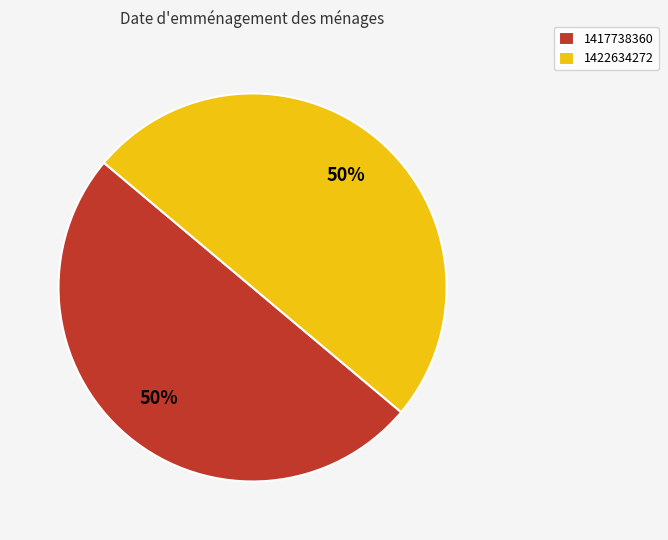

Is the sum of 1417738360 and 1422634272 greater than half?

Yes